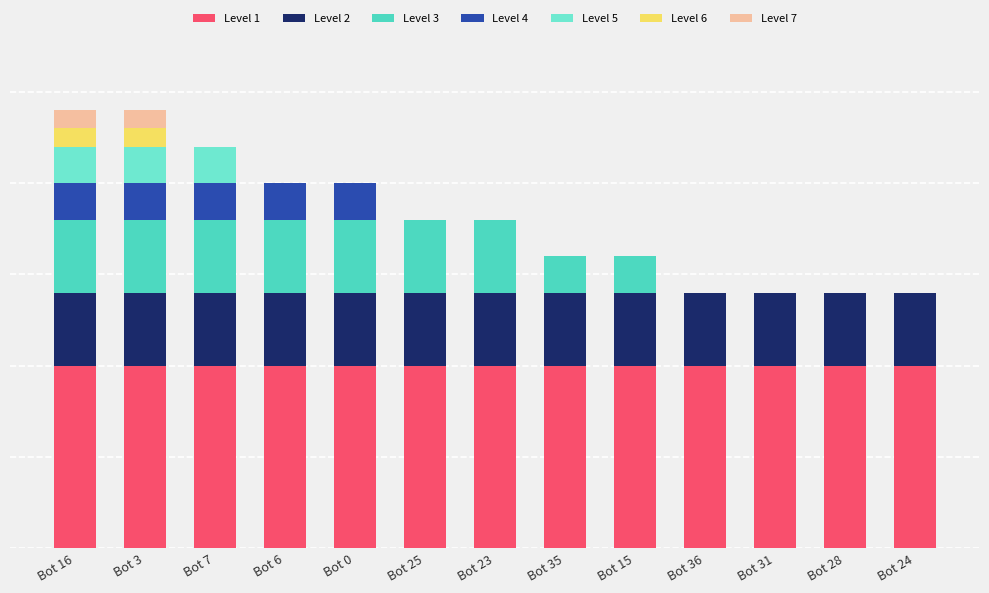

Between Bot 6 and Bot 15, which is larger?

Bot 6